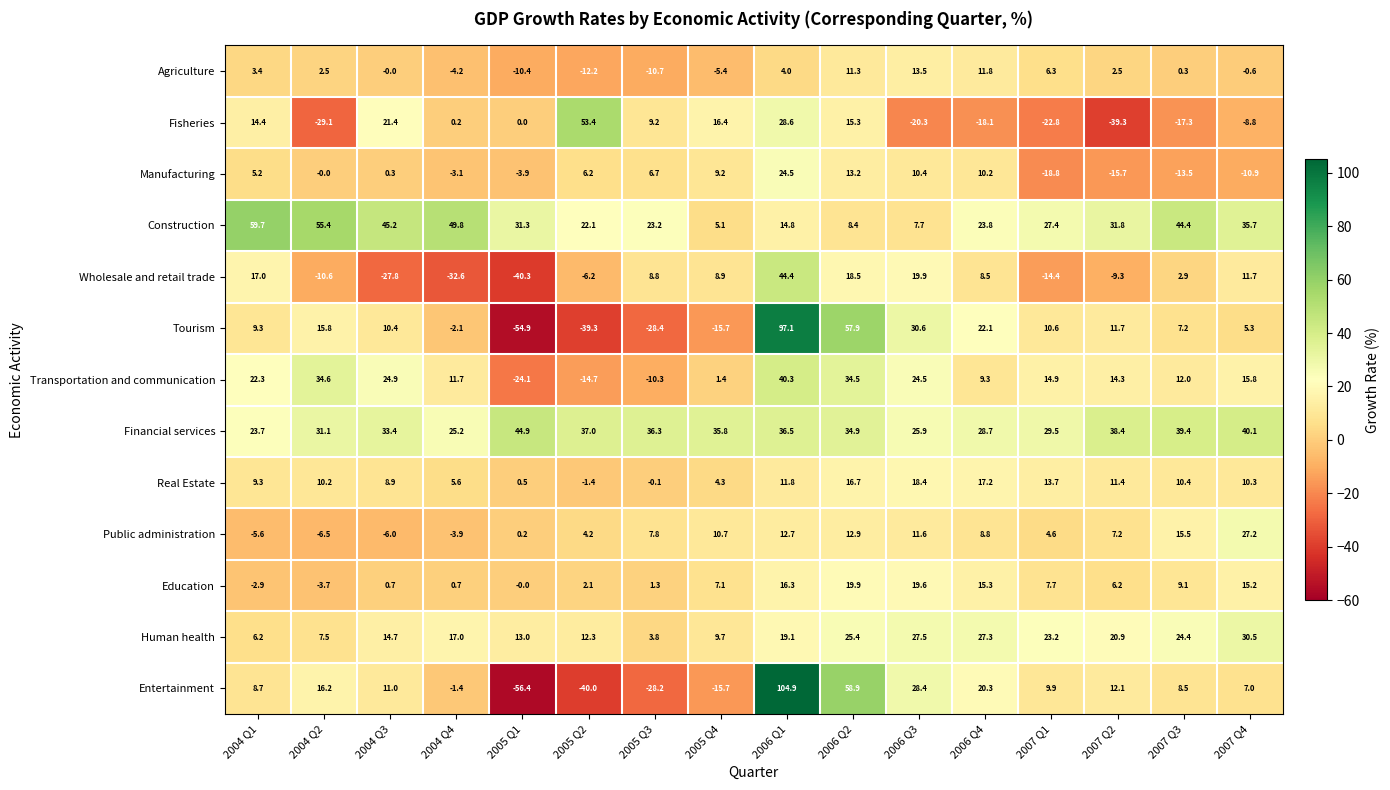

What is the total value across all series at 2005 Q2?

23.5